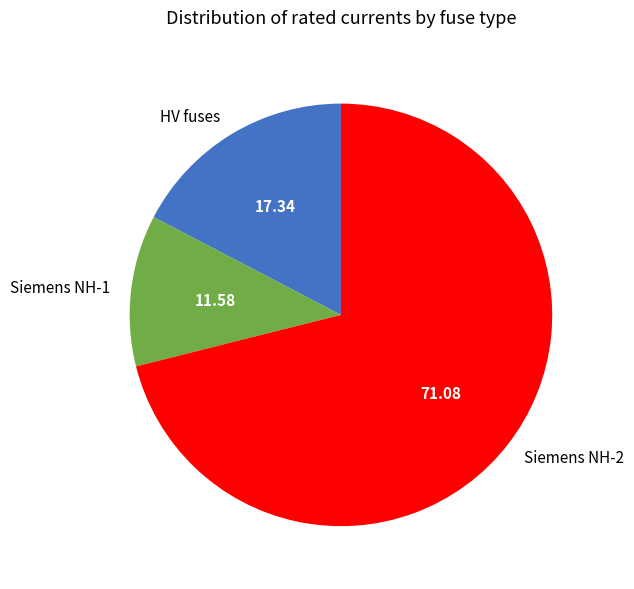

Is there a majority slice in this chart?

Yes